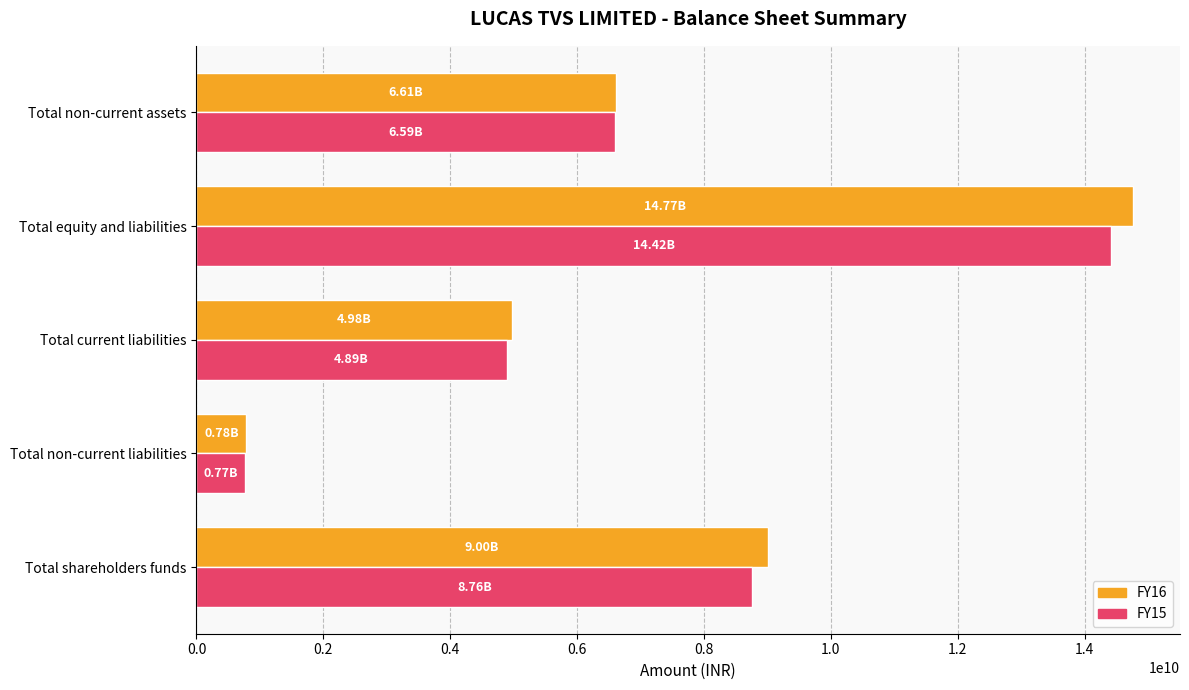

At which label does FY16 reach its minimum?

Total non-current liabilities